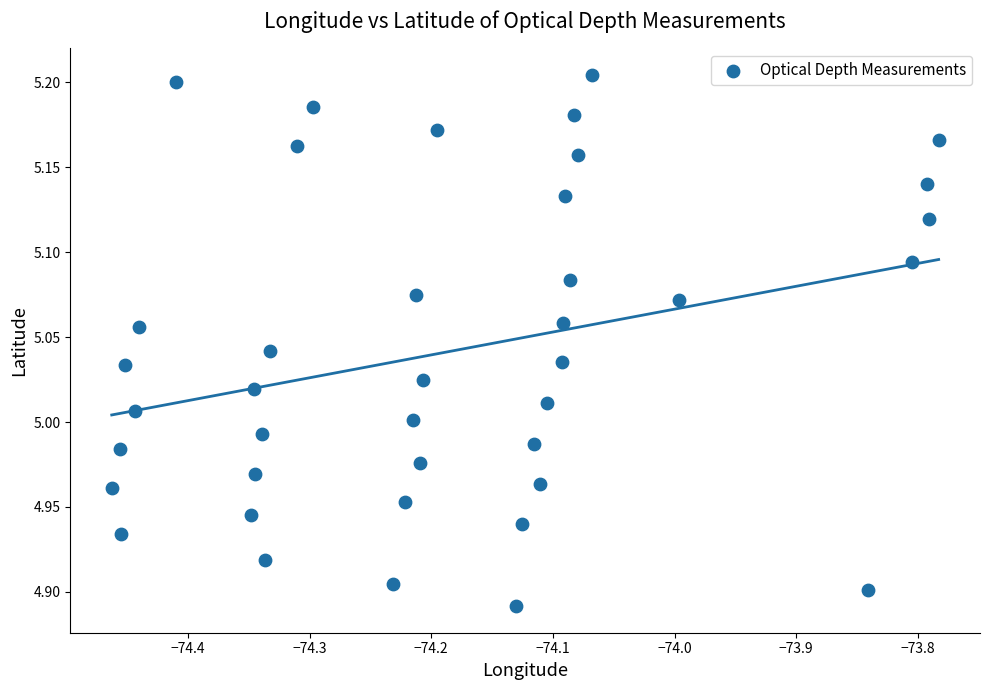

What is the range of Y values (max minus min)?

0.3